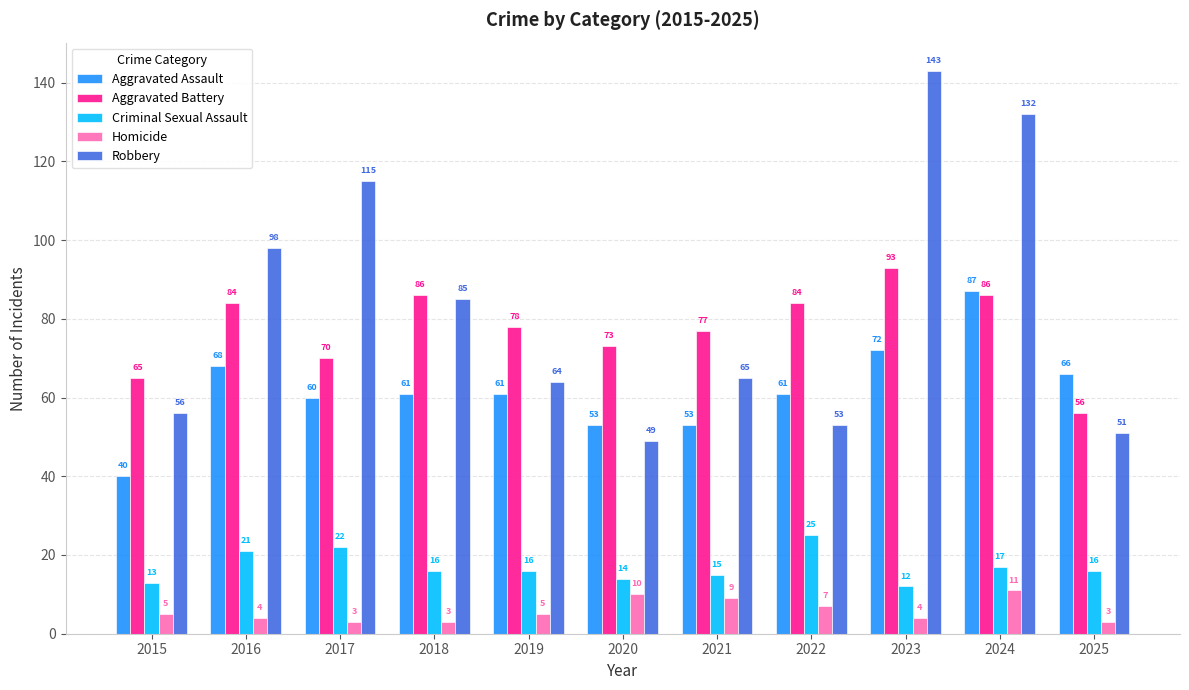

Rank the series at 2024 from lowest to highest value.

Homicide, Criminal Sexual Assault, Aggravated Battery, Aggravated Assault, Robbery